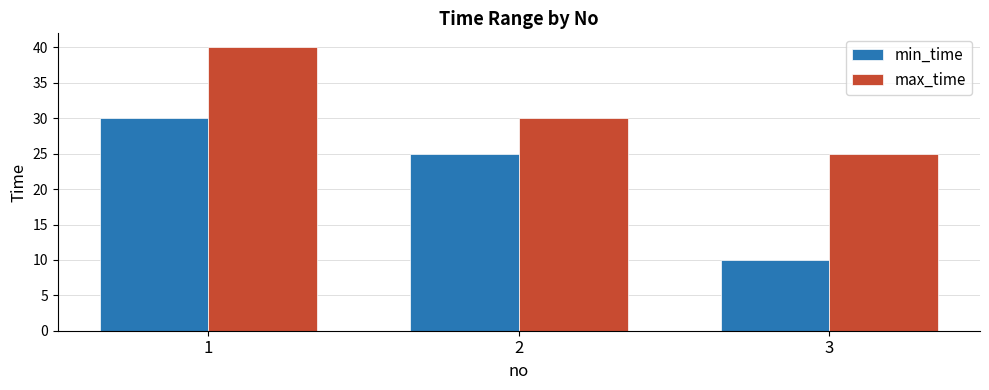

Is it true that min_time equals 6 at 2?

False